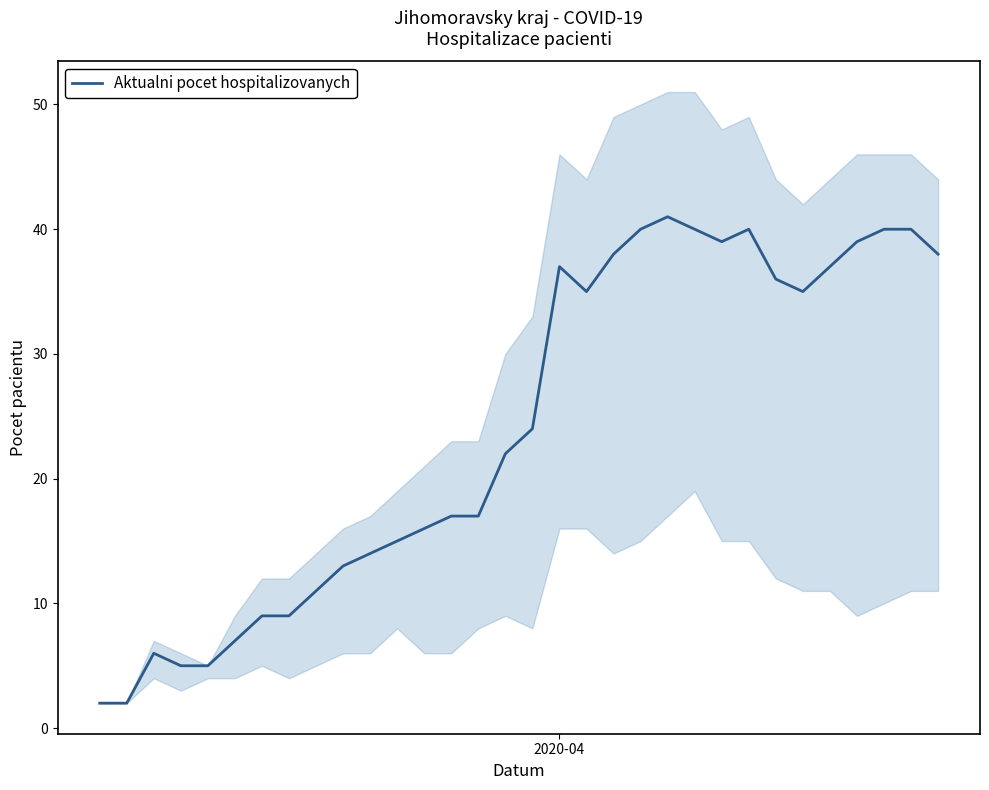

How many points are higher than both their immediate neighbors (excluding endpoints)?

4